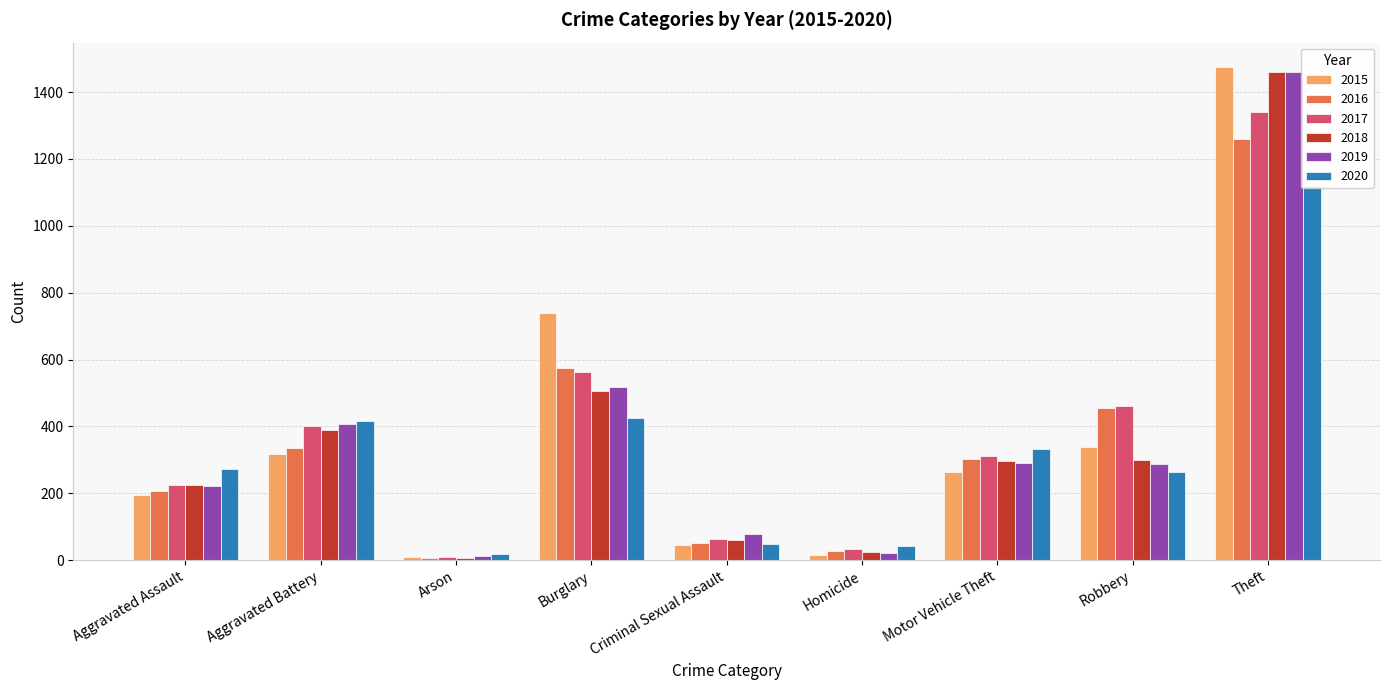

What is the sum of the 2018 values at Robbery and Burglary?

807